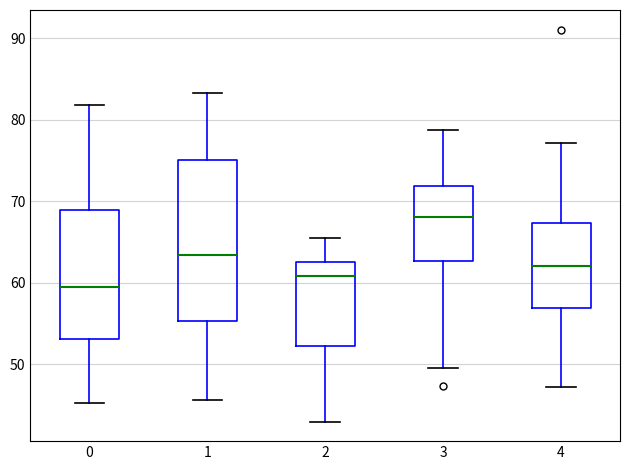

Which box's median line is the lowest?

0